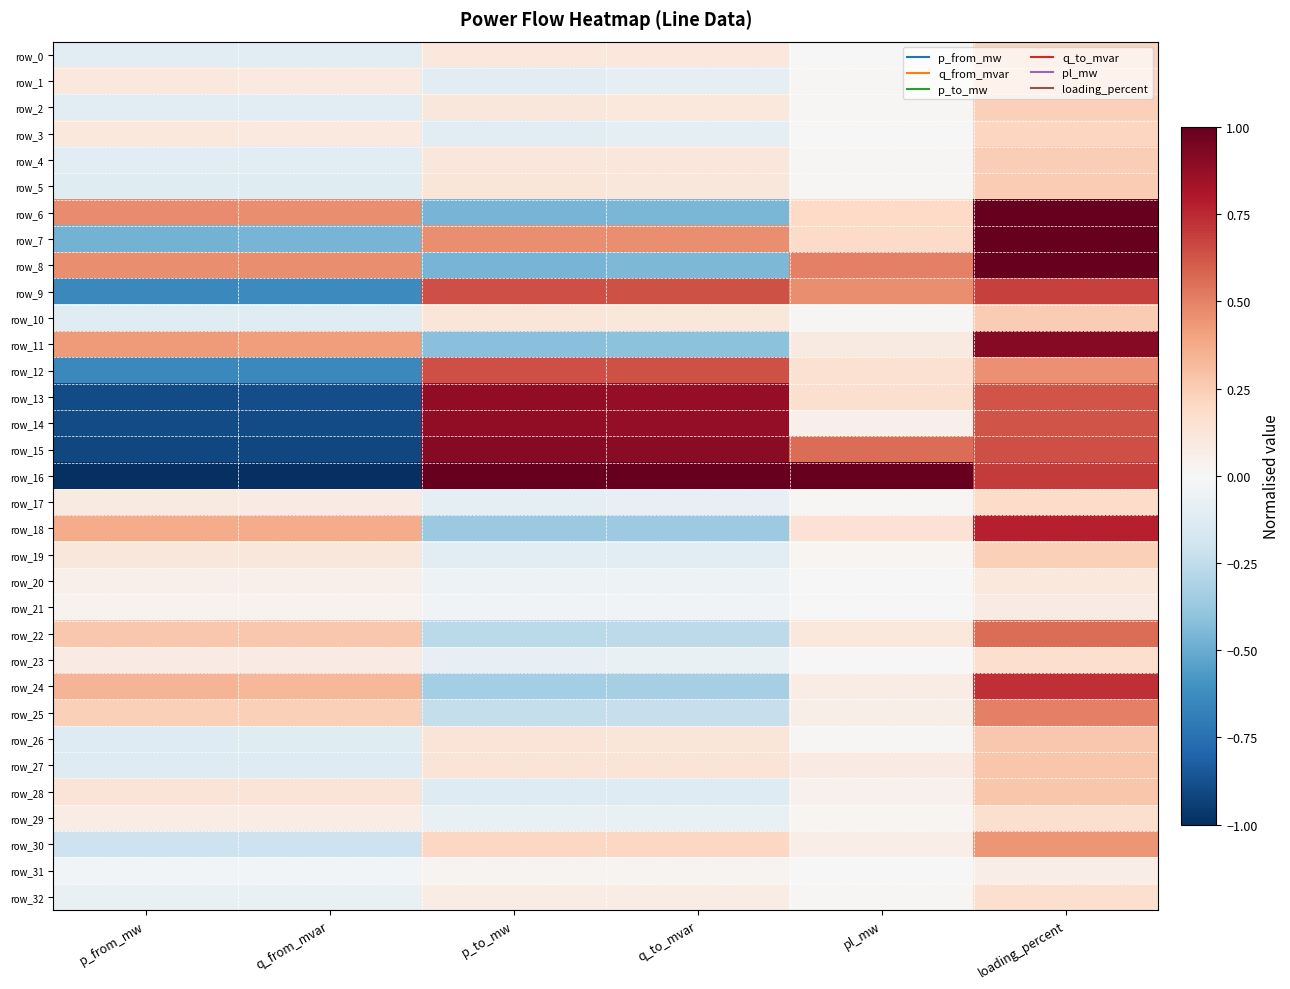

At how many categories does at least one series exceed 0?

6